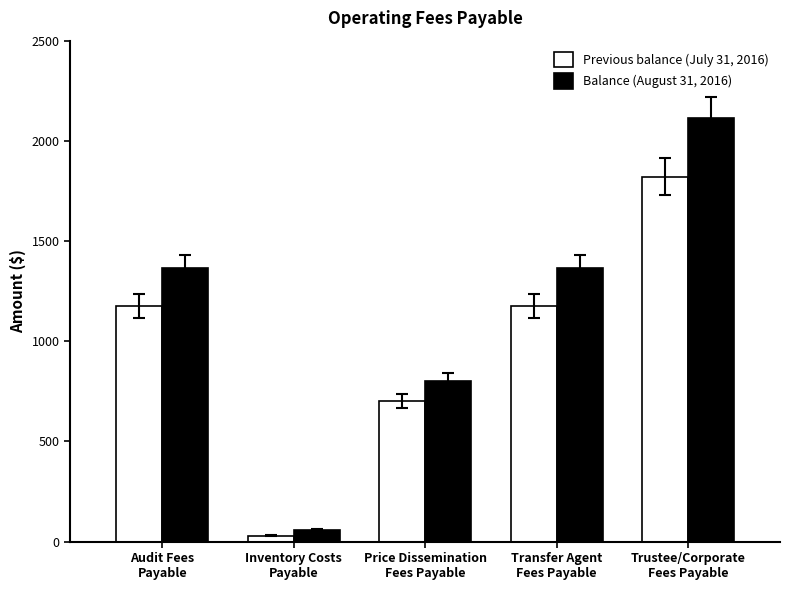

True or false: Previous balance (July 31, 2016) has a value of 1174.8 at Transfer Agent
Fees Payable.

True